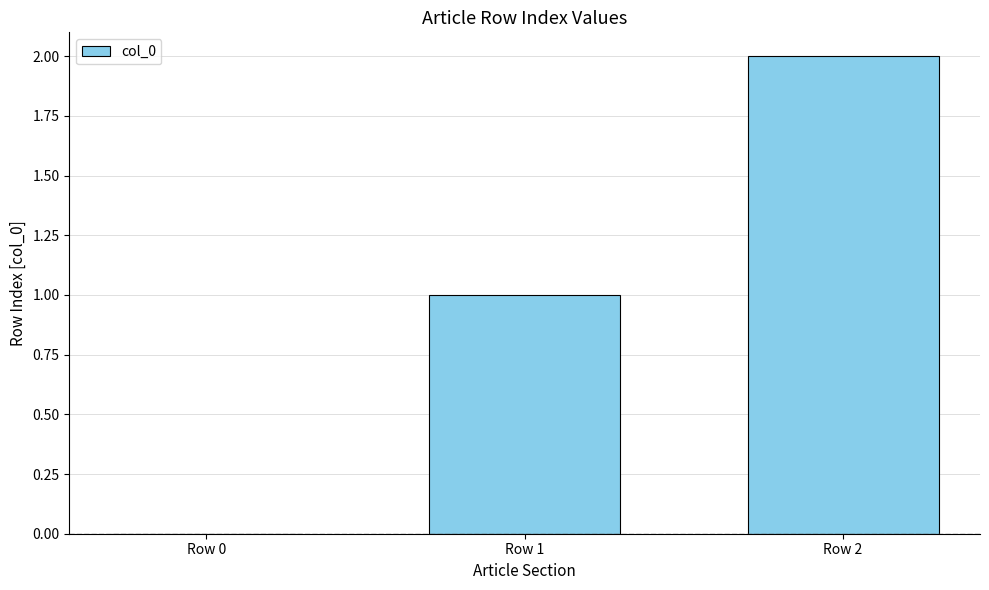

What is the change in value from Row 1 to Row 2?

+1